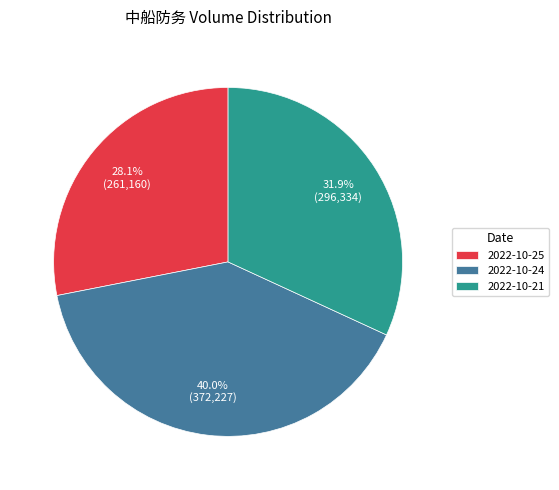

Which slice is the largest?

2022-10-24